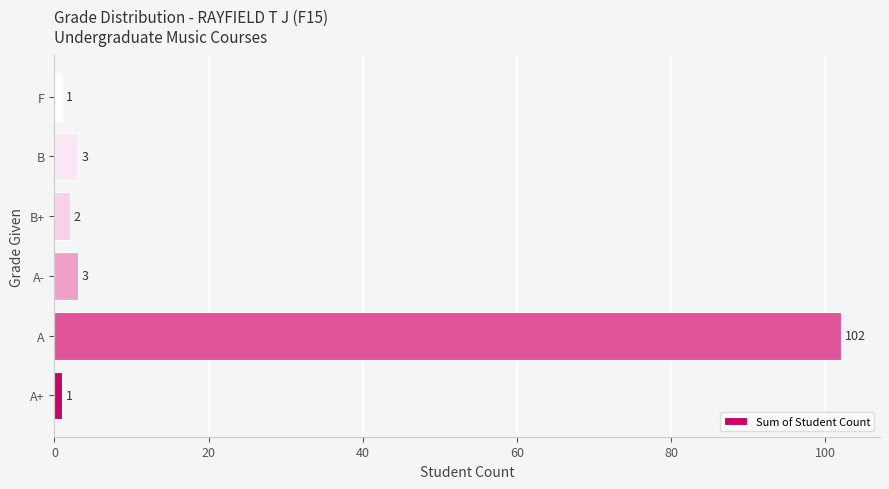

Count the number of categories in the chart.

6